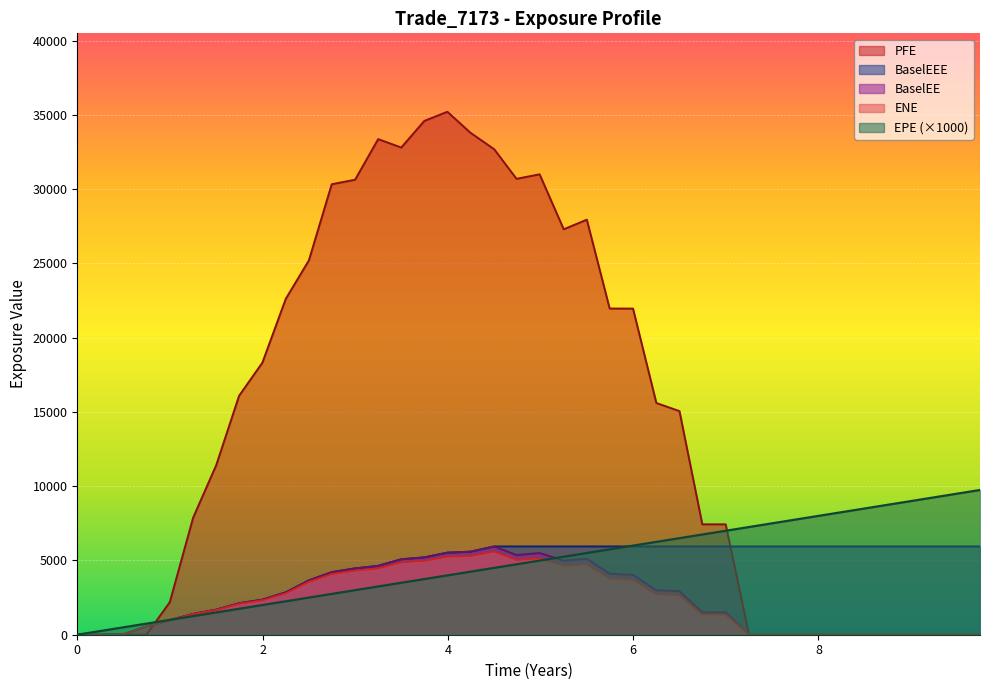

Which has a higher value, 0.998391 or 8.0?

8.0